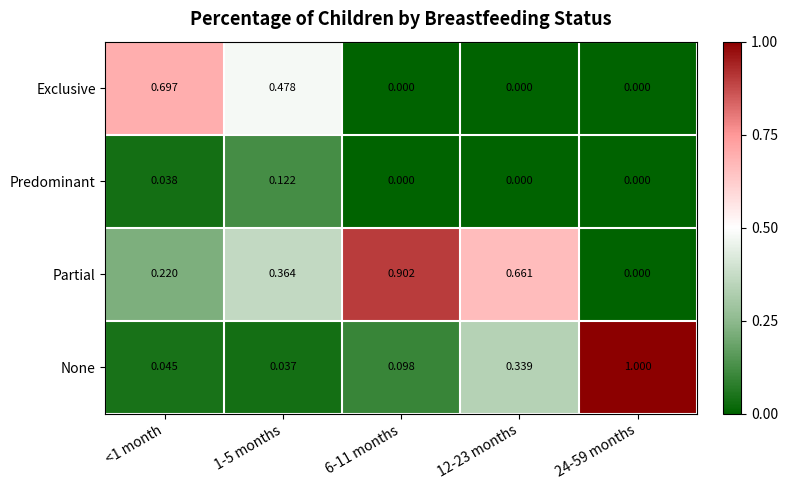

At how many categories does at least one series exceed 0?

5